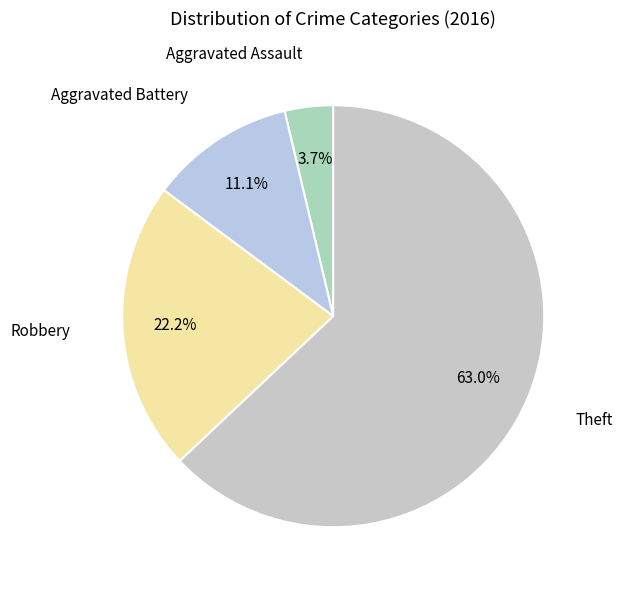

How many slices are in this pie chart?

4